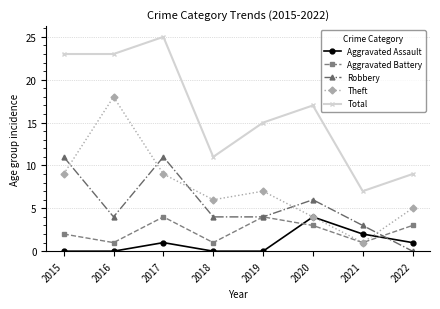

The value of Robbery at 2021 is 5. True or false?

False